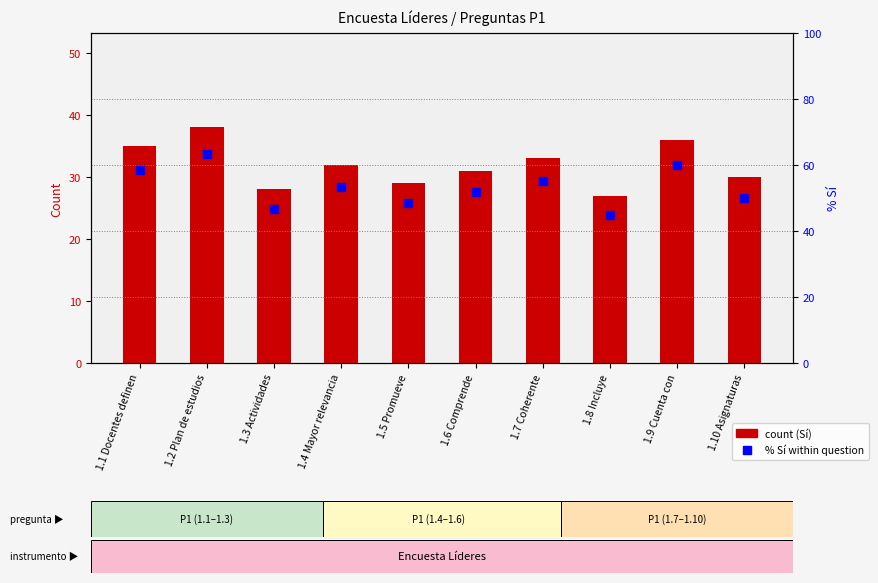

At which category is the sum across all series the highest?

1.2 Plan de estudios